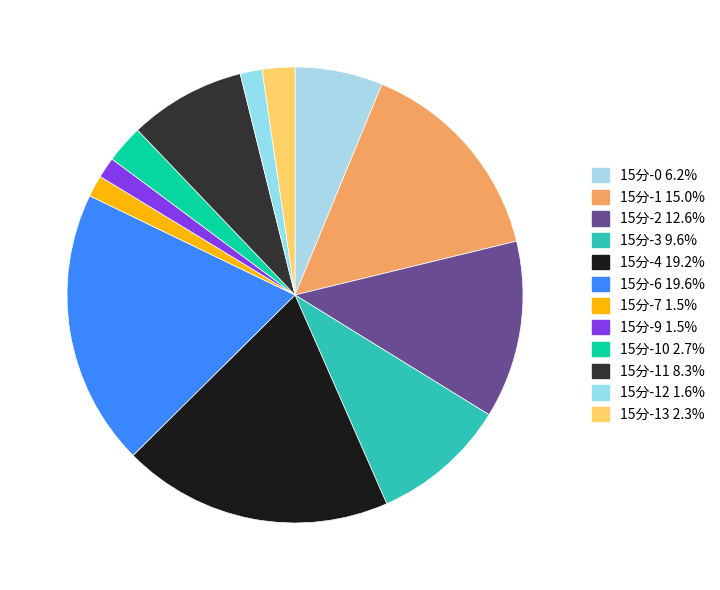

How many slices are in this pie chart?

12